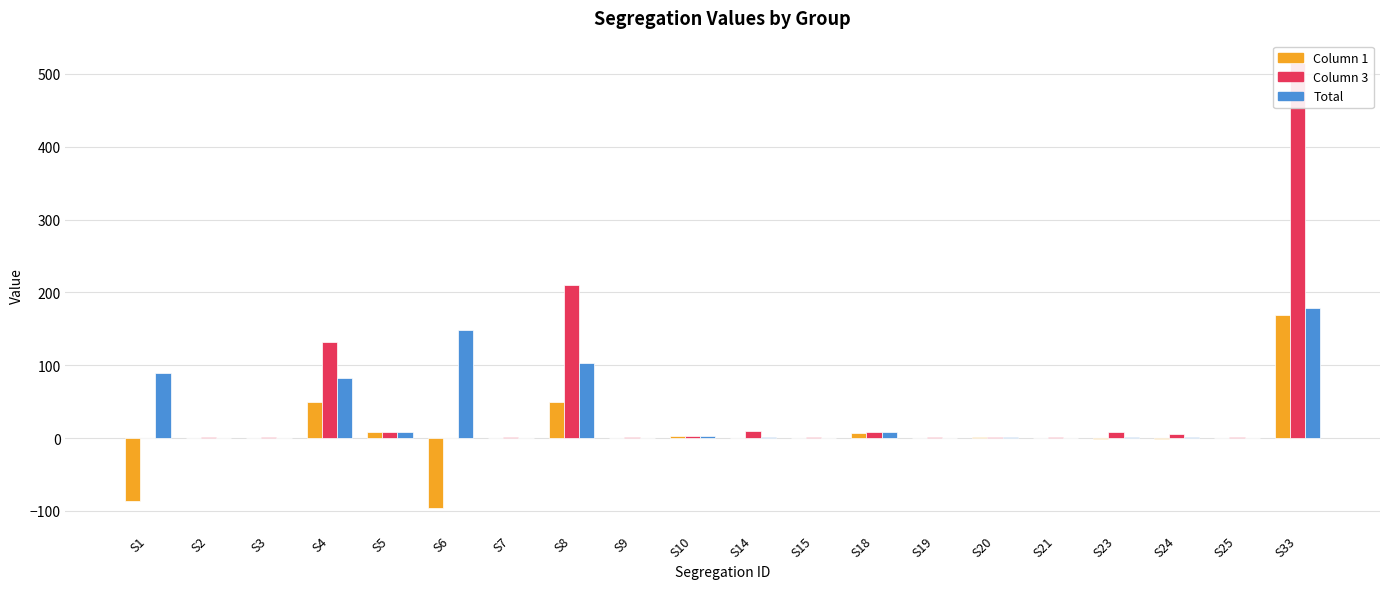

What is the value of the 15th bar from the left?

1